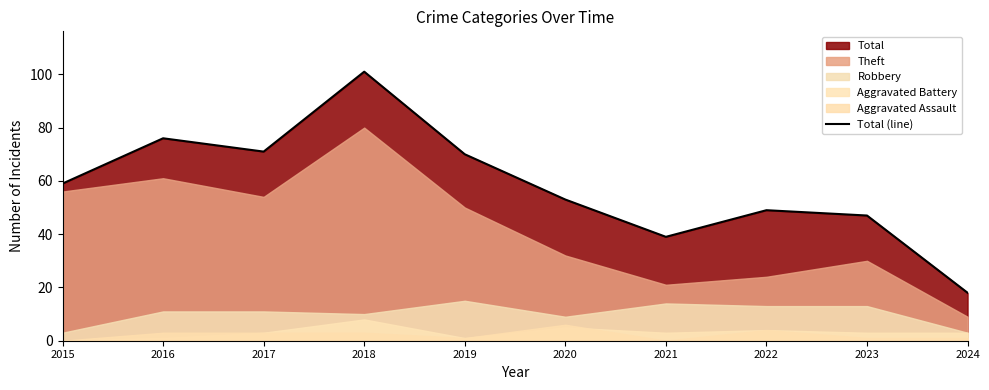

At which category does the chart reach its minimum across all series?

2024